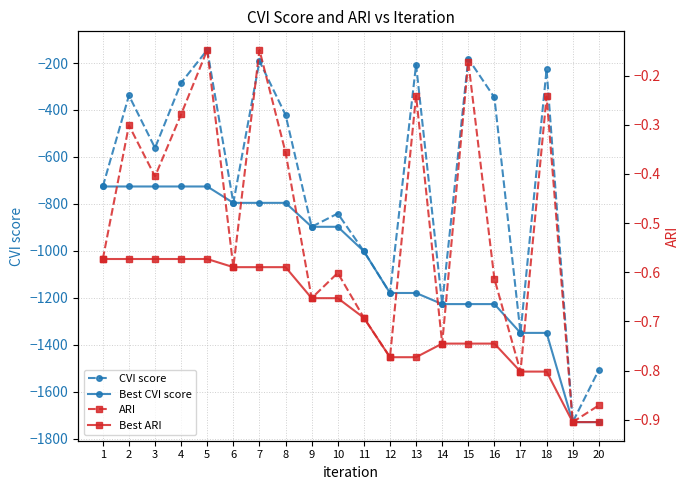

What is the value of the CVI score point at the 17th from the left?

-1349.6